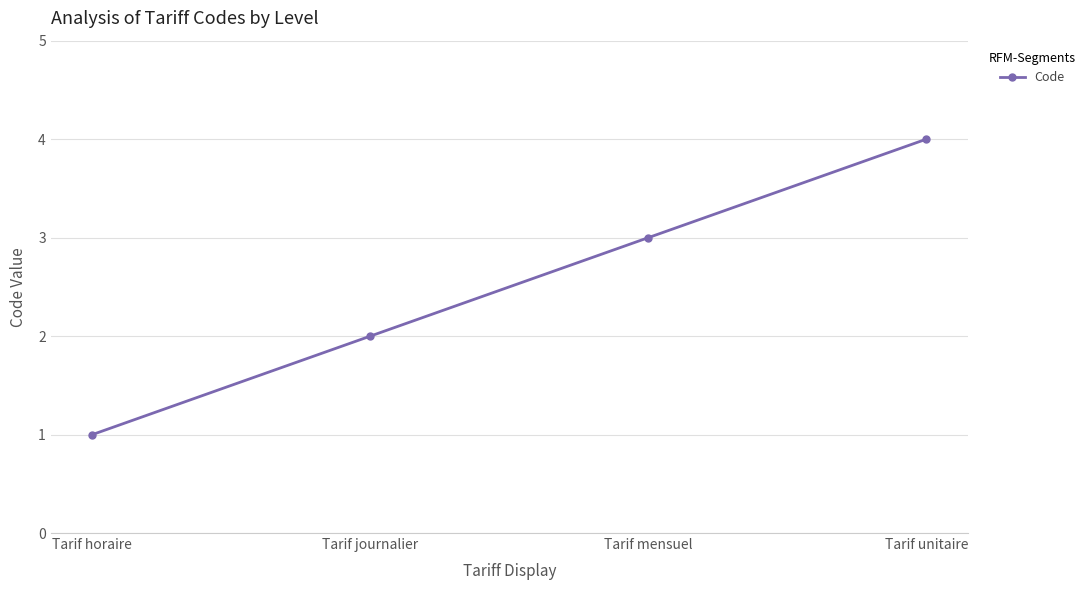

How many lines are shown in the chart?

1